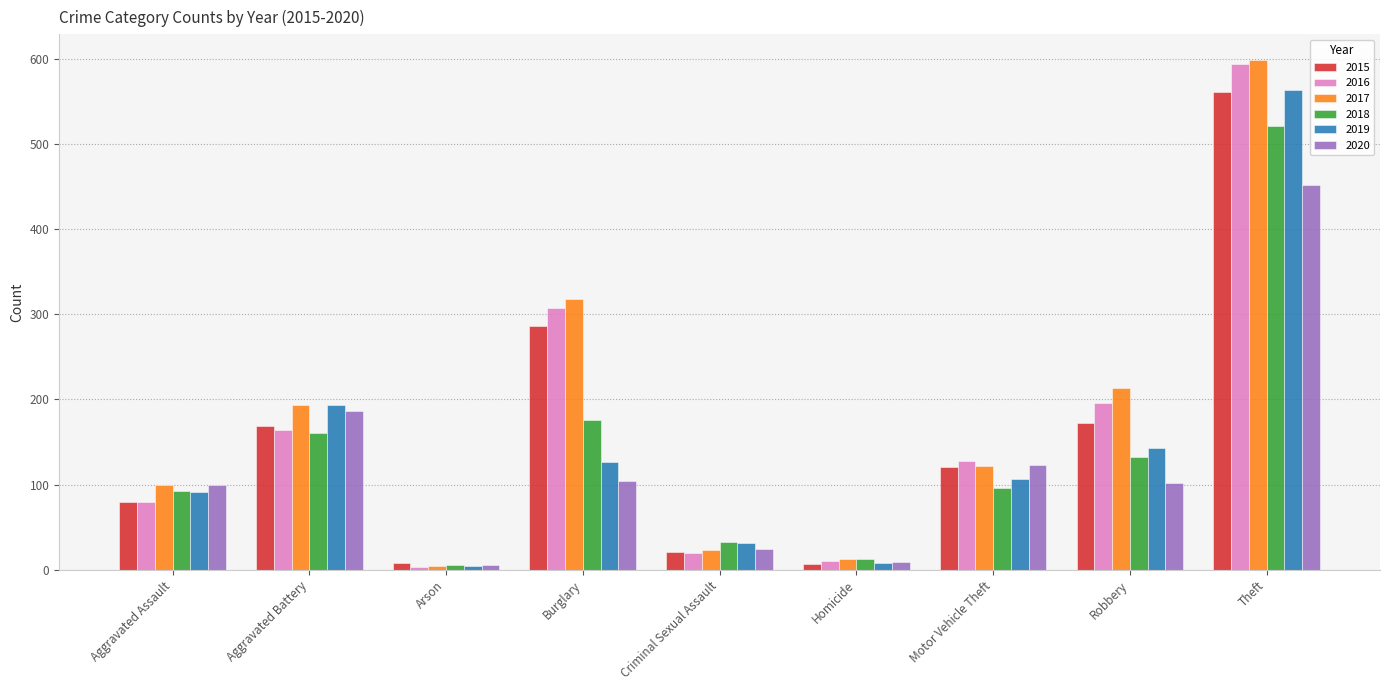

At which label does 2015 reach its peak?

Theft